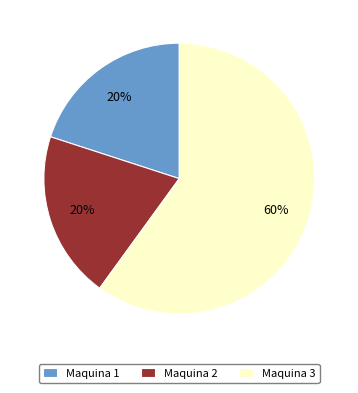

Is there any slice that represents more than half of the pie?

Yes